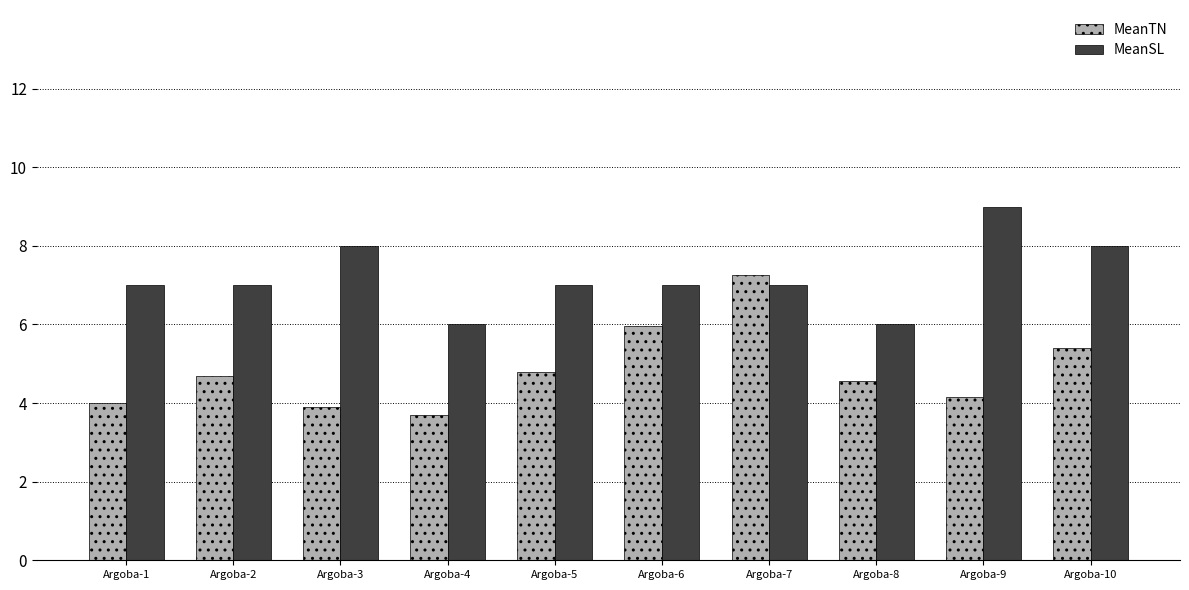

How many bars are there in total?

20